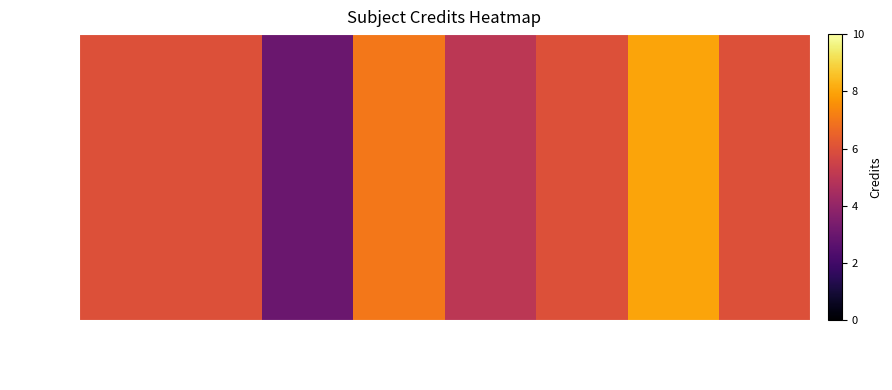

What is the average value?

6